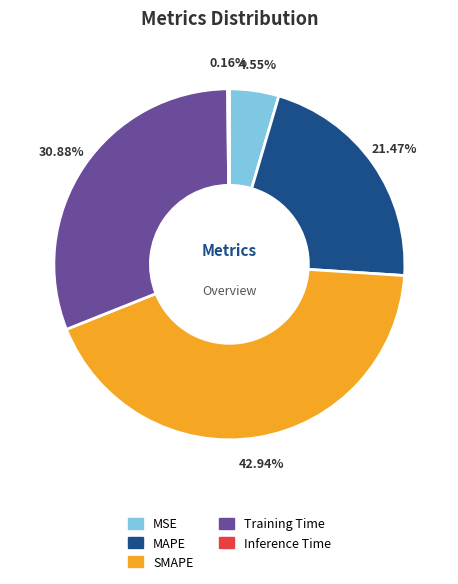

Which category has the biggest portion of the pie?

SMAPE